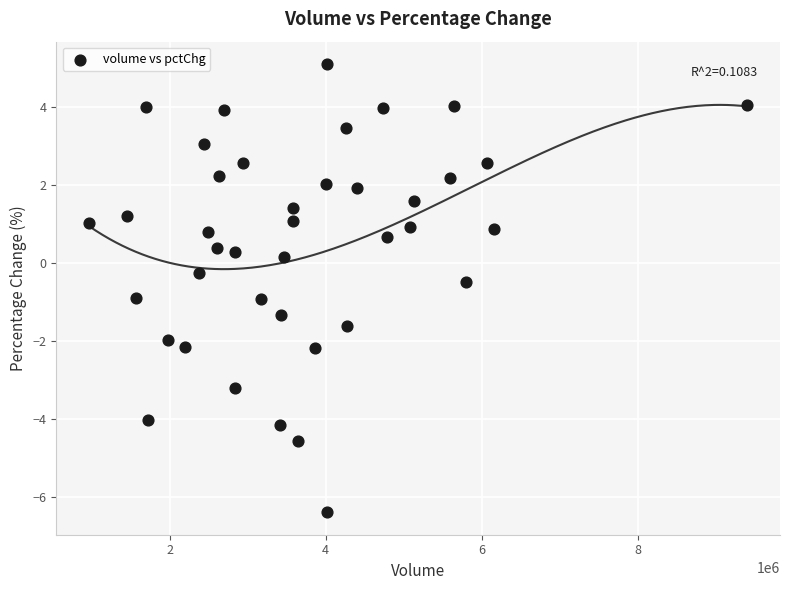

What is the range of Y values (max minus min)?

11.5